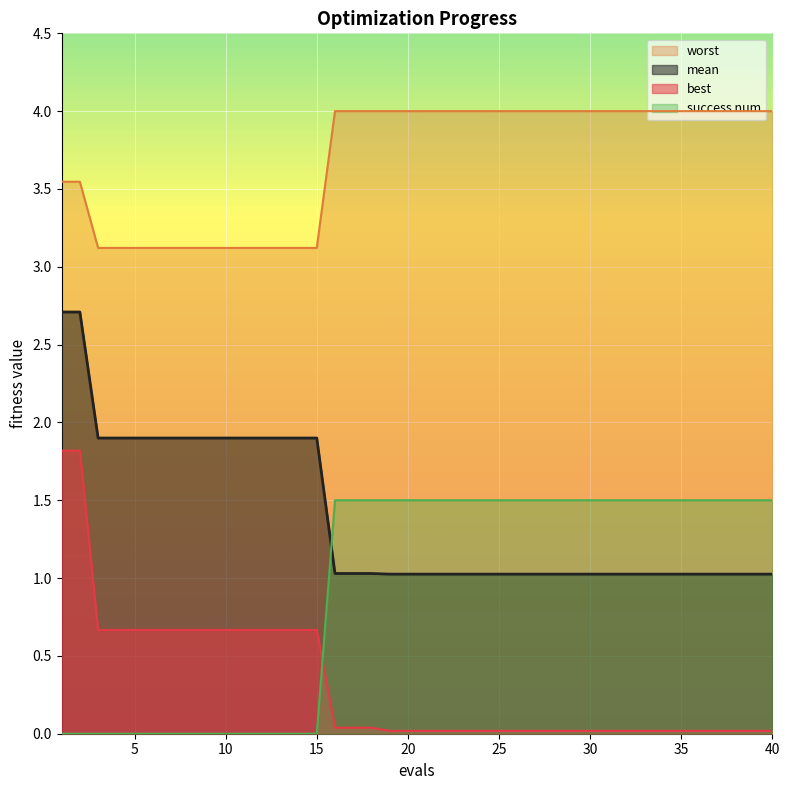

Which label corresponds to the smallest value in the chart?

1